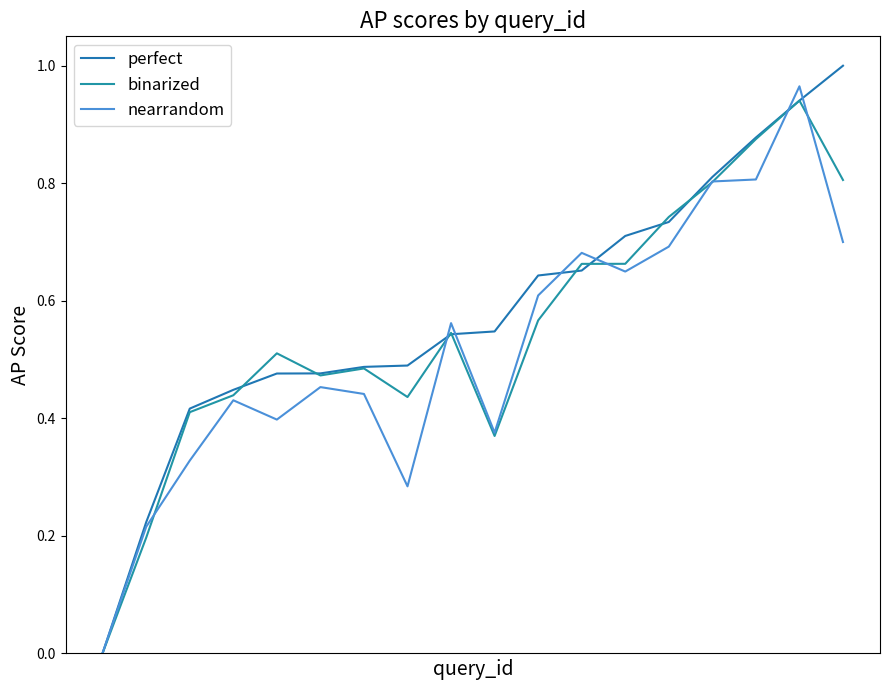

After their last crossing, which series has the higher values: nearrandom or binarized?

binarized